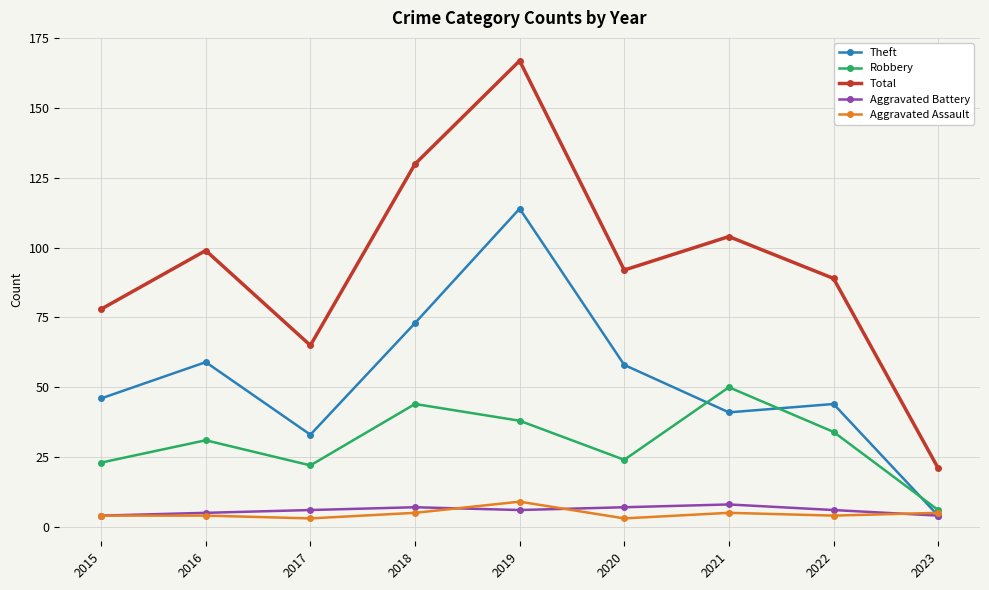

How many data points in Robbery are less than 31?

4